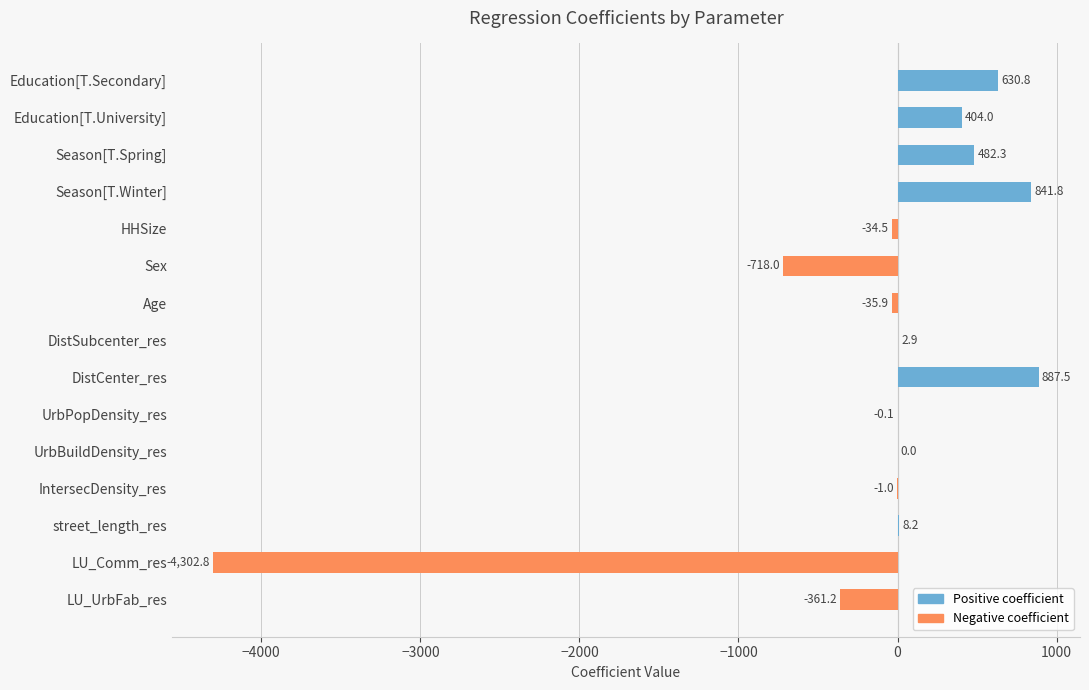

How many values exceed 0?

8